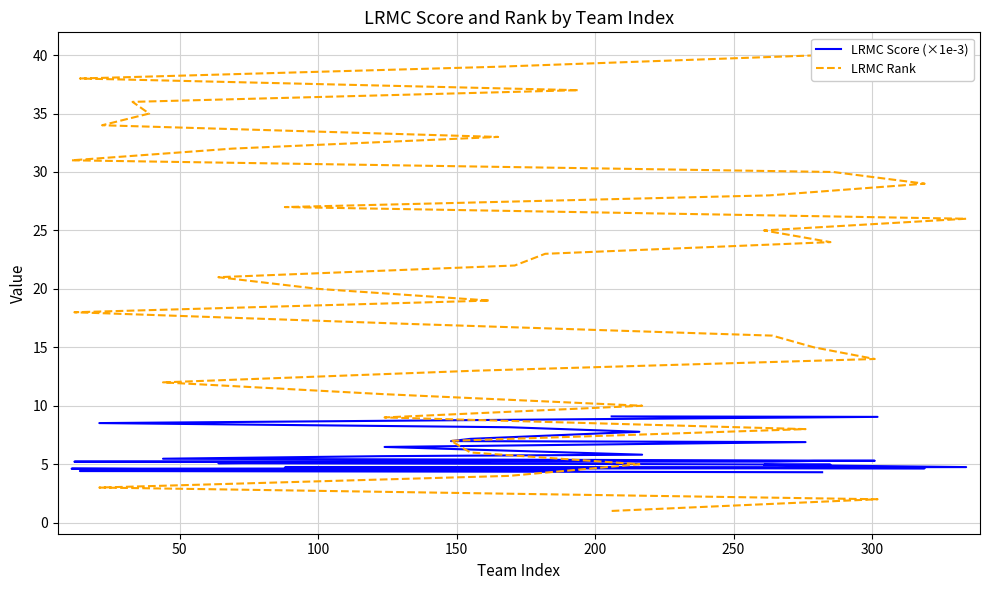

The value of LRMC Rank at 23 is 16.4. True or false?

False